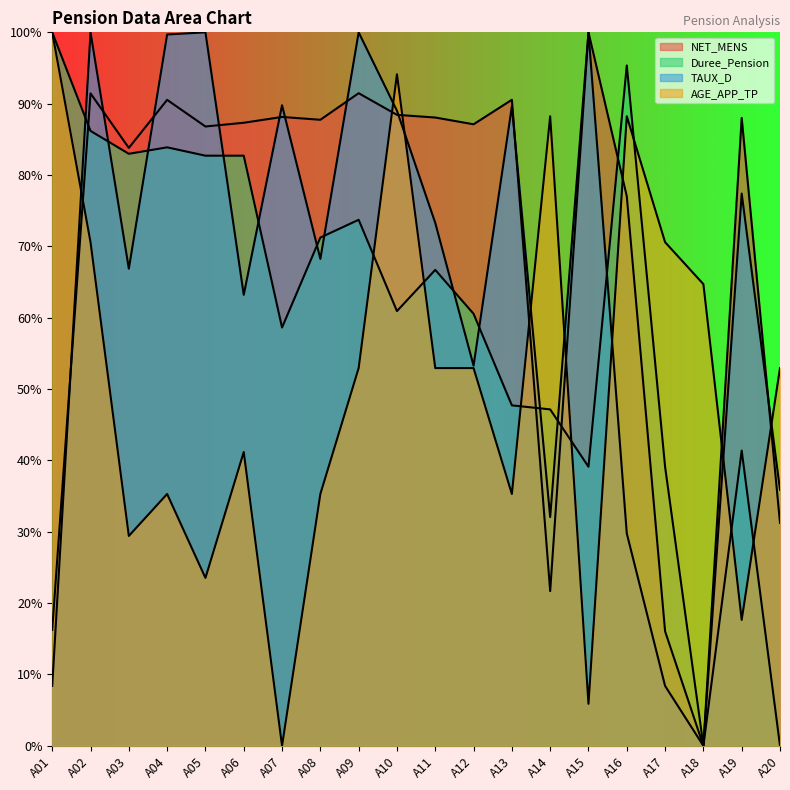

Which category has the lowest value in the NET_MENS series?

A18